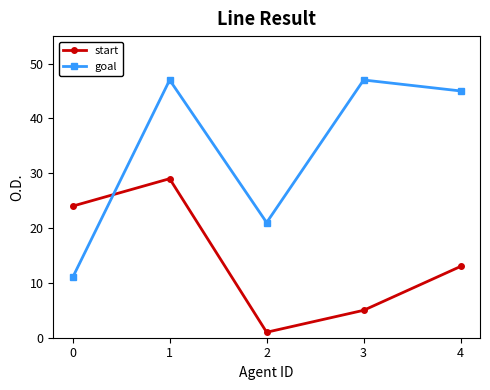

How many times do start and goal cross each other?

1